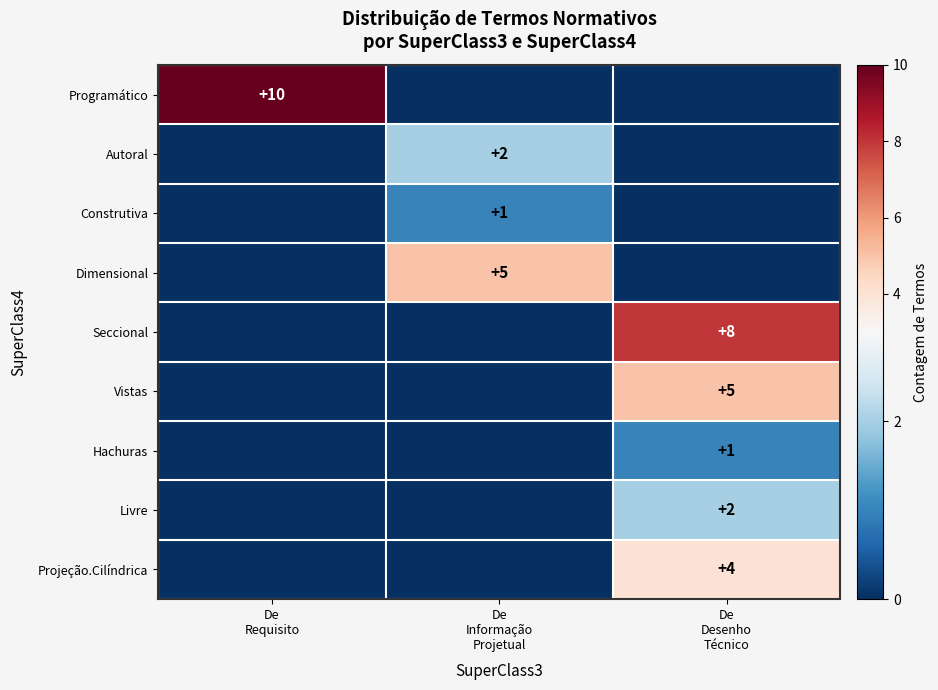

What is the difference between the maximum and minimum values in the Construtiva series?

1